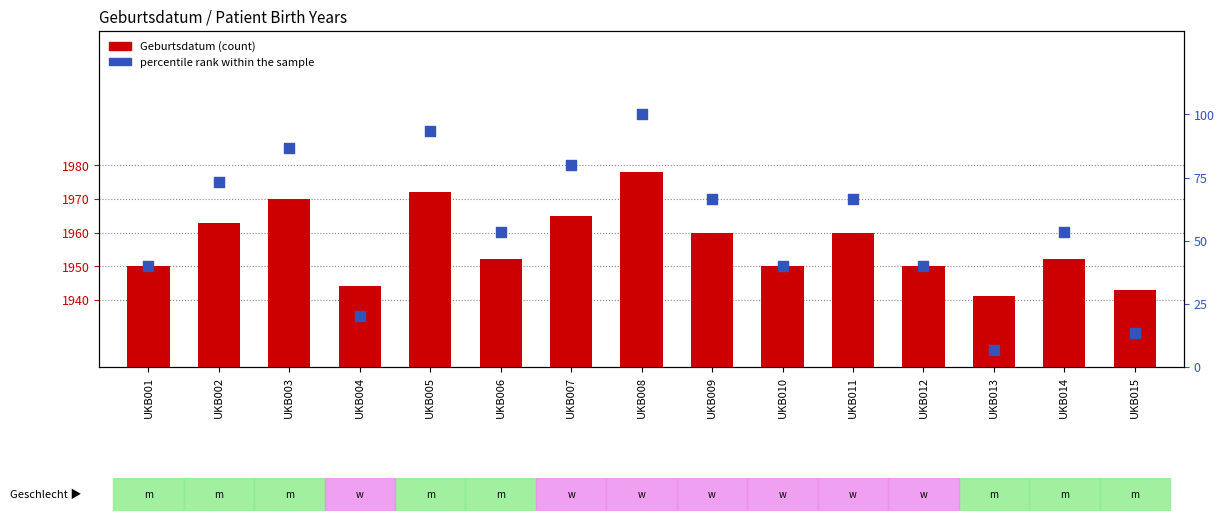

Which series has the largest total across all categories?

Geburtsdatum